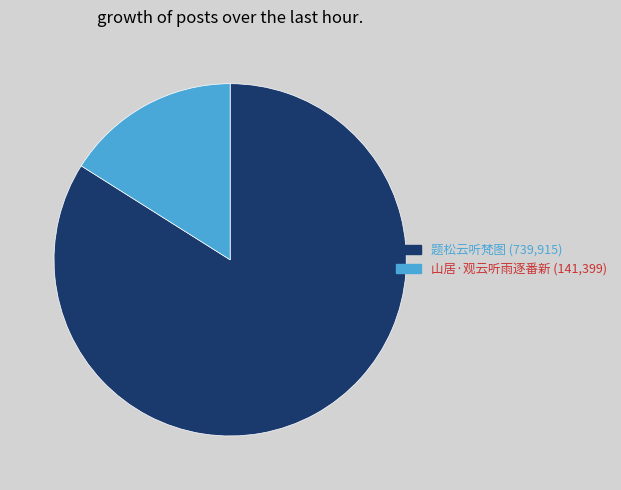

Rank the categories by value from highest to lowest.

题松云听梵图, 山居·观云听雨逐番新